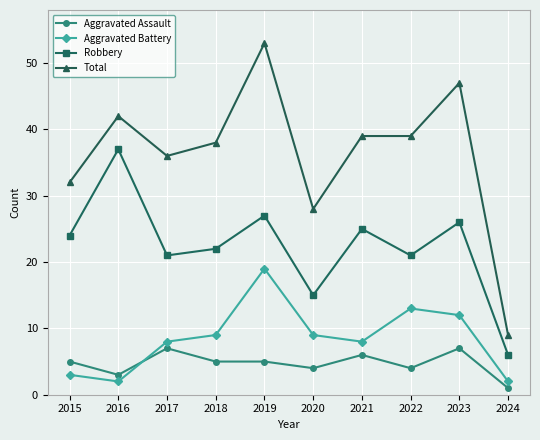

List the series in order of their peak value, highest first.

Total, Robbery, Aggravated Battery, Aggravated Assault